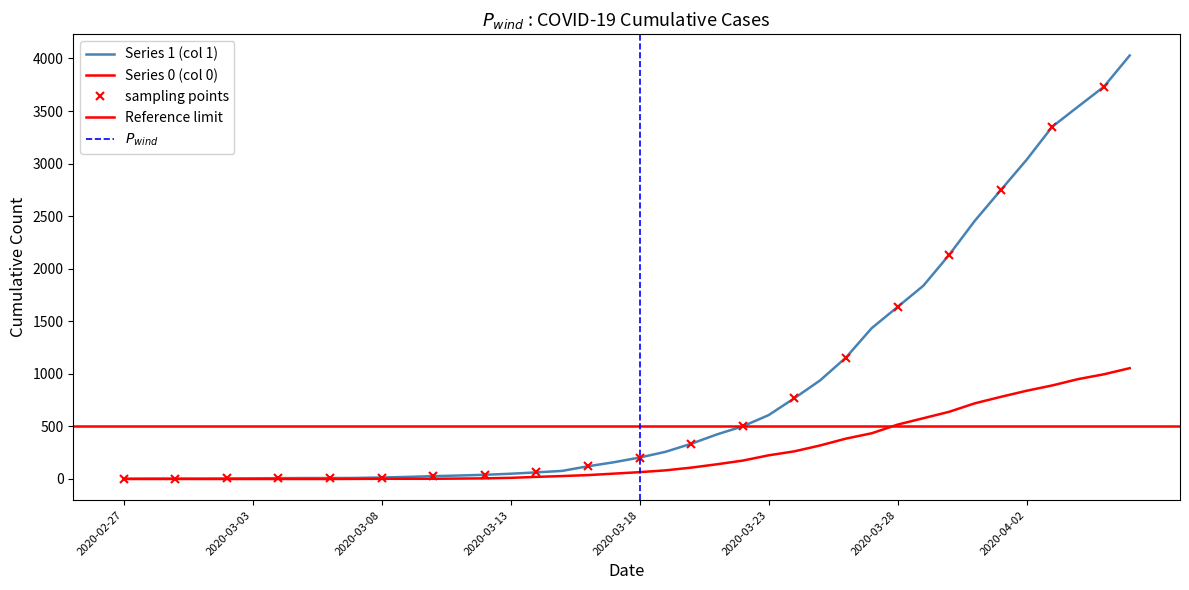

What is the value of the 0 point at the 21st from the left?

65